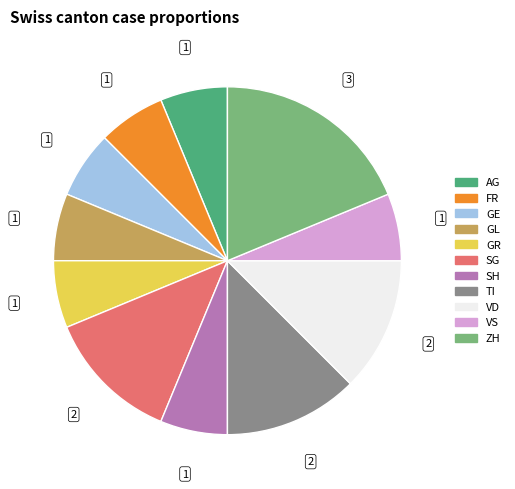

Does any single category account for the majority?

No